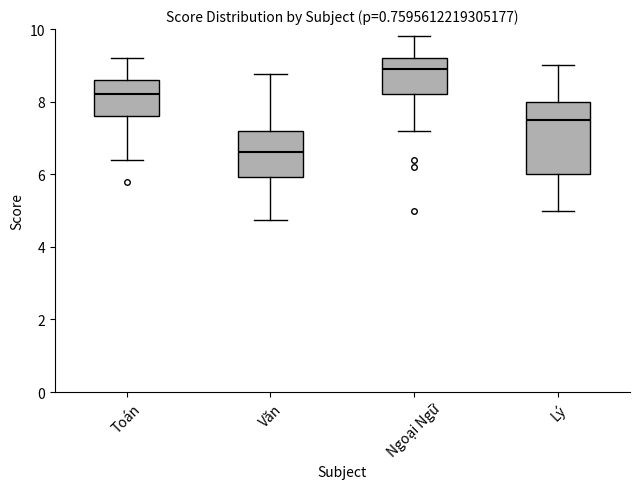

Reading left to right, read every box against the y-axis: the position of its median line, the range the box covers, and the ends of its whiskers. The values are not printed on the chart, so give them approximately, as read against the axis.

Toán: median 8.2, box 7.6 to 8.6, whiskers 6.4 to 9.2
Văn: median 6.6, box 6.0 to 7.2, whiskers 4.8 to 8.8
Ngoại Ngữ: median 9.0, box 8.2 to 9.2, whiskers 7.2 to 9.8
Lý: median 7.6, box 6.0 to 8.0, whiskers 5.0 to 9.0